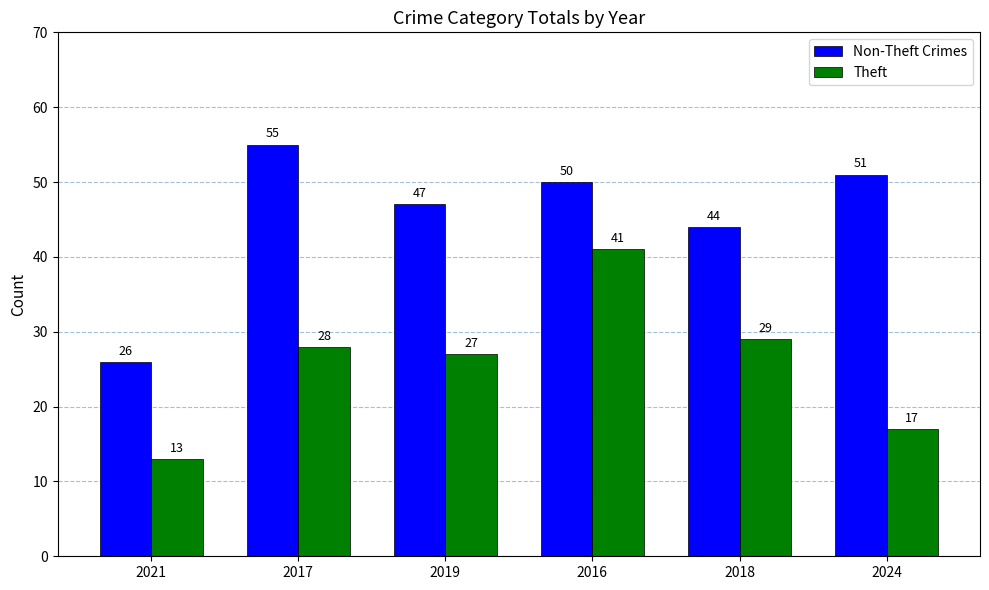

What is the minimum value shown in the chart?

13